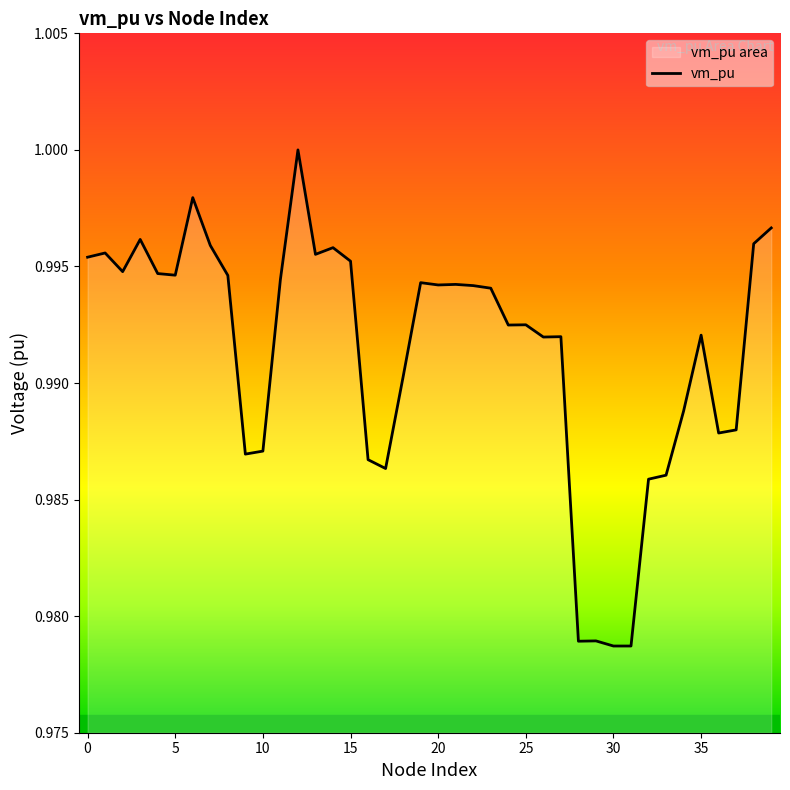

True or false: the data shows 0.3 at 23.

False